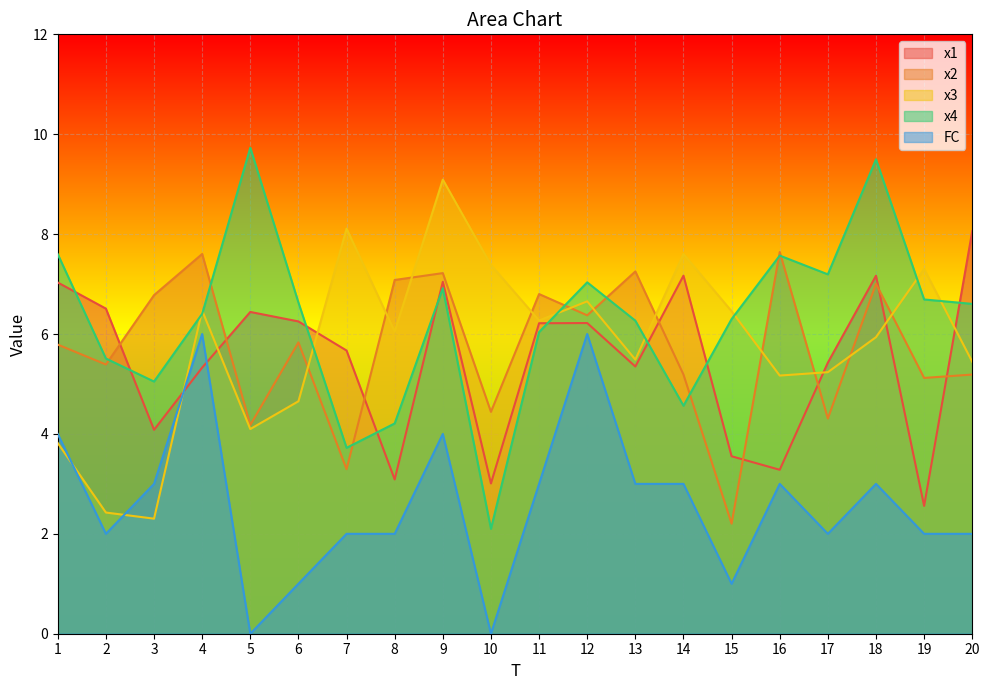

Which category has the lowest value across all series?

5